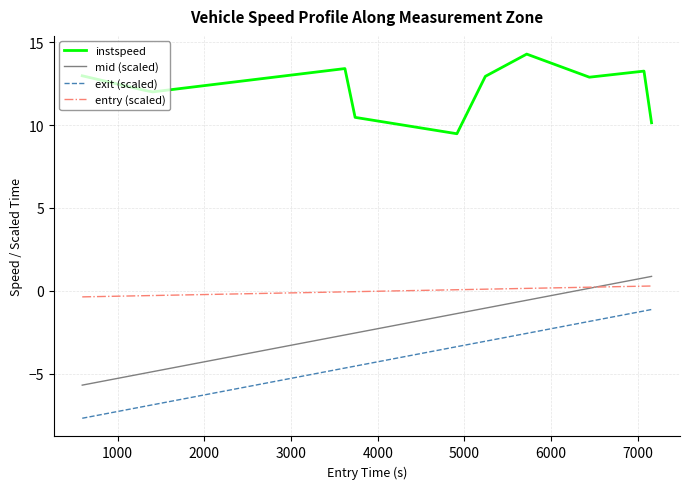

True or false: instspeed and mid (scaled) intersect in this chart.

False